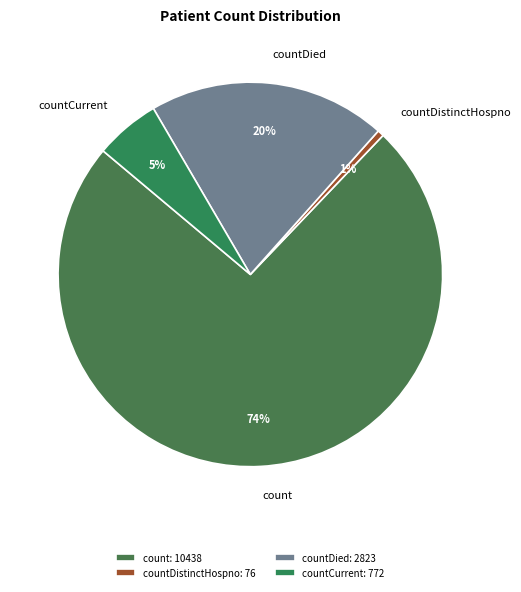

To the nearest percent, what is the average slice percentage?

25%